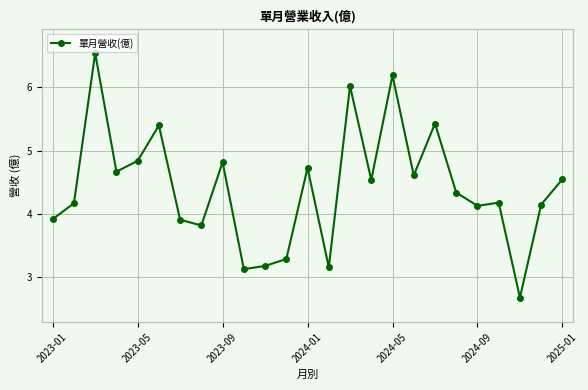

Is this an area chart (filled region under the line)?

No